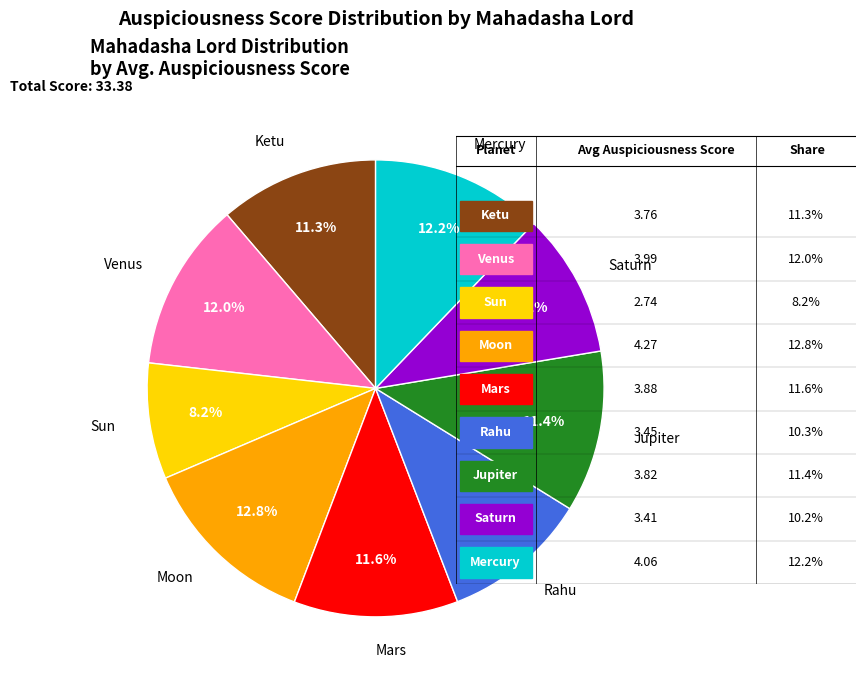

Does any single category account for the majority?

No